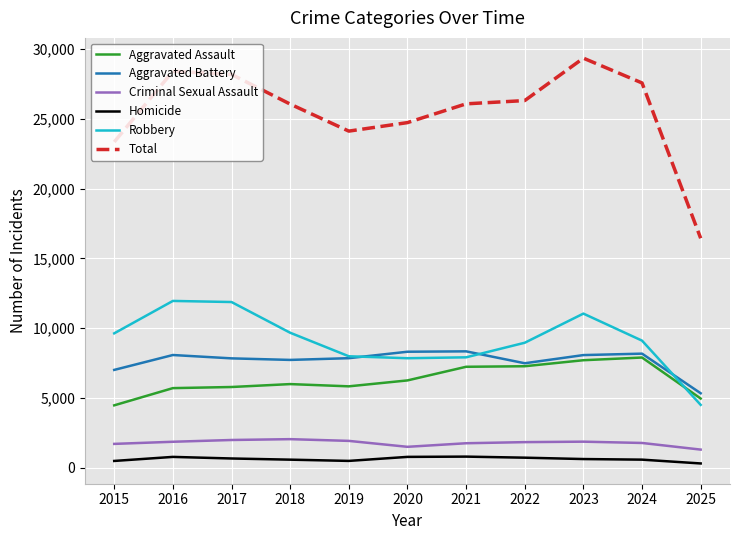

What is the average value of the Robbery series?

9143